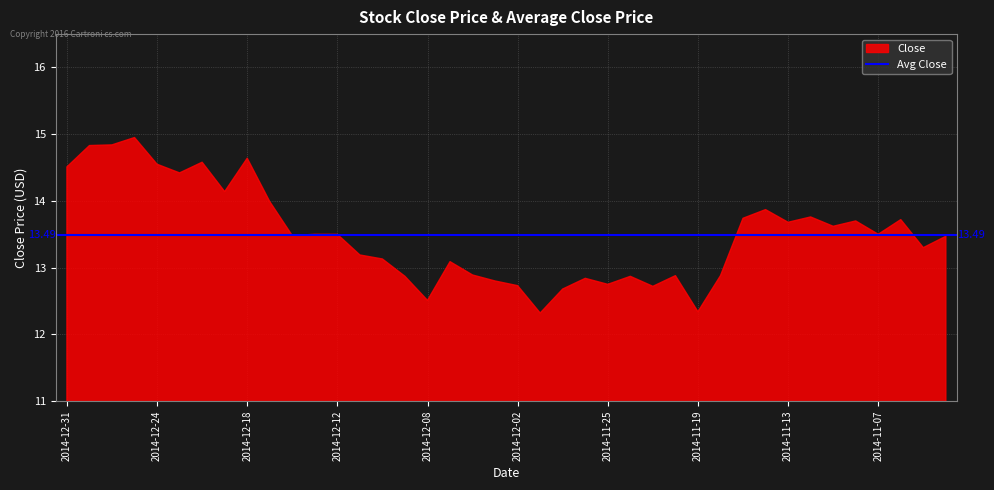

Which has a higher value, 2014-12-12 or 2014-11-25?

2014-12-12